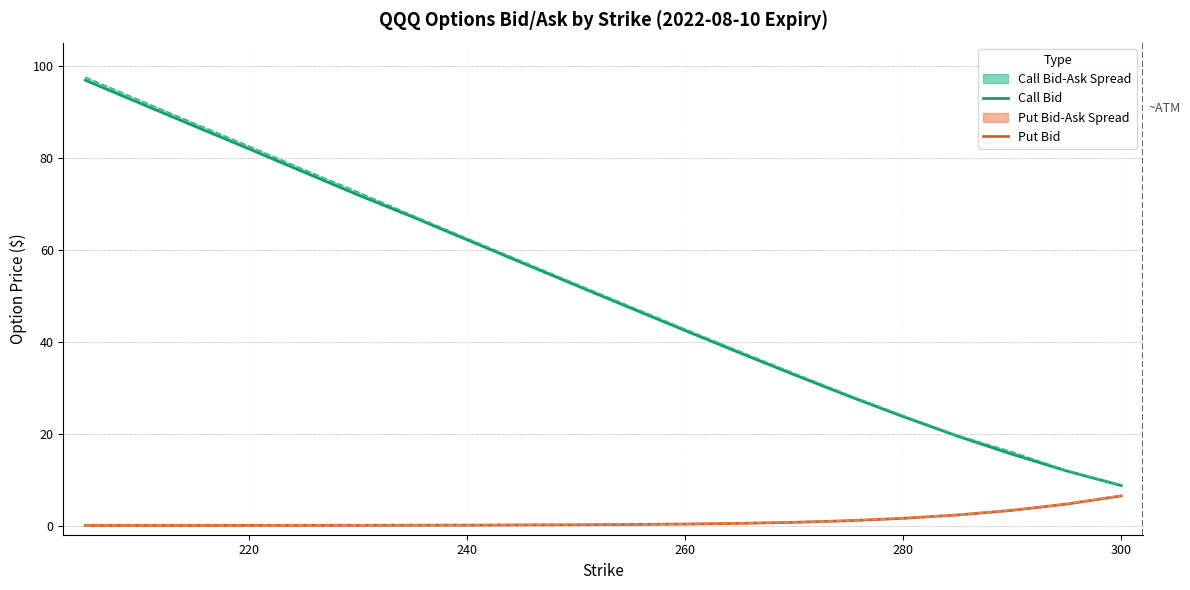

True or false: Put Bid and Call Bid intersect in this chart.

False